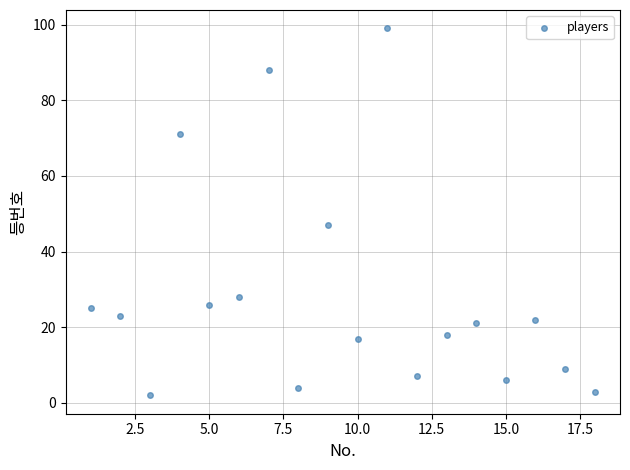

What Y value in the scatter plot is closest to 50?

47